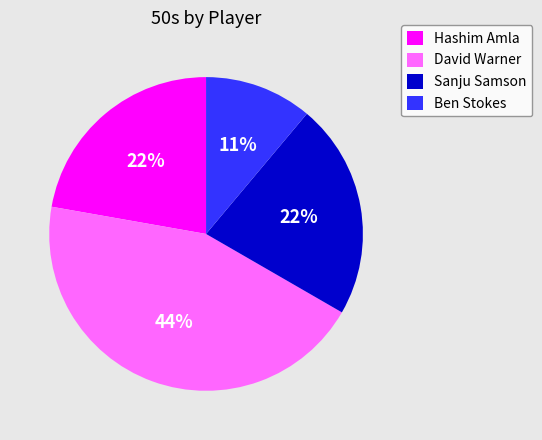

Which has a higher value, David Warner or Sanju Samson?

David Warner